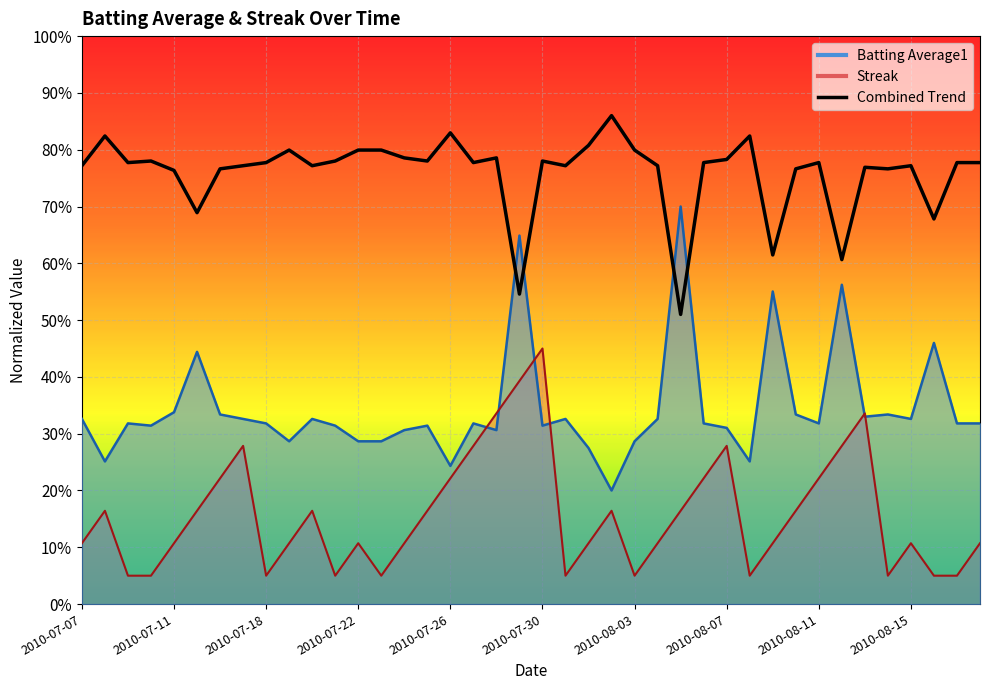

What is the maximum value for Streak?

0.4